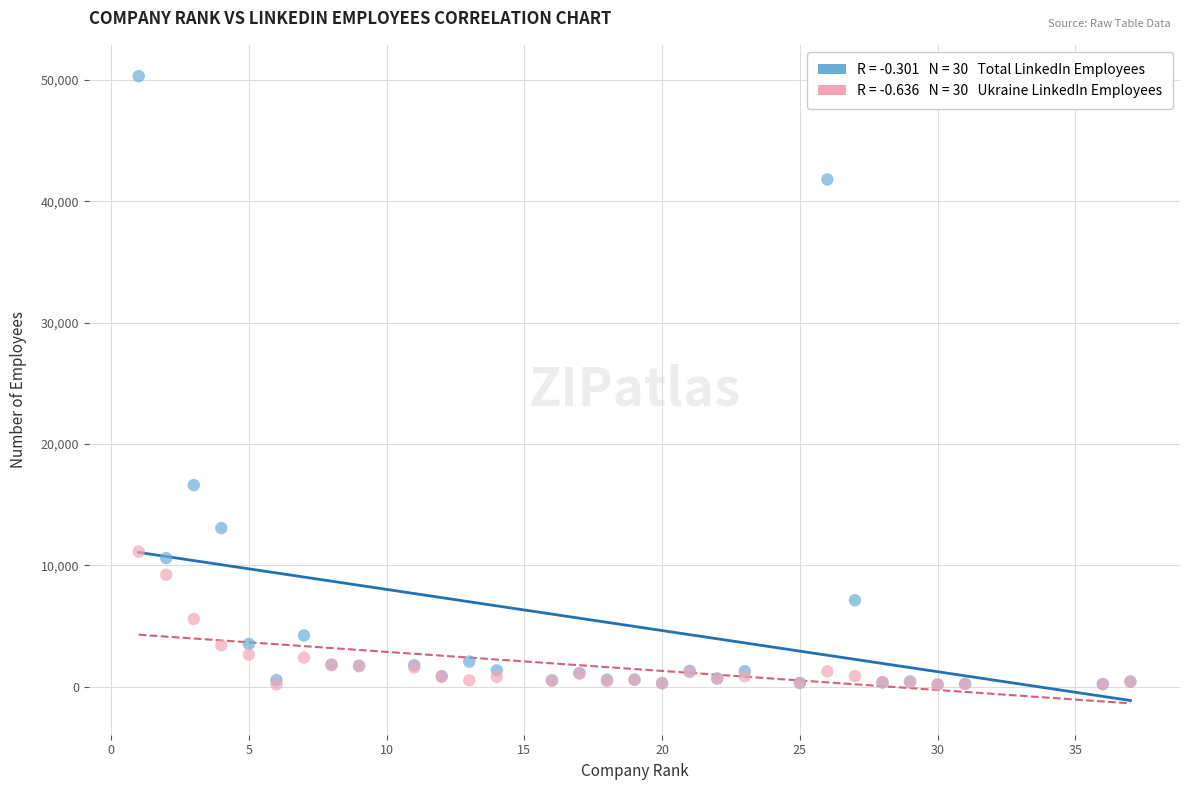

Across all series, what Y value is closest to 25233?

16597